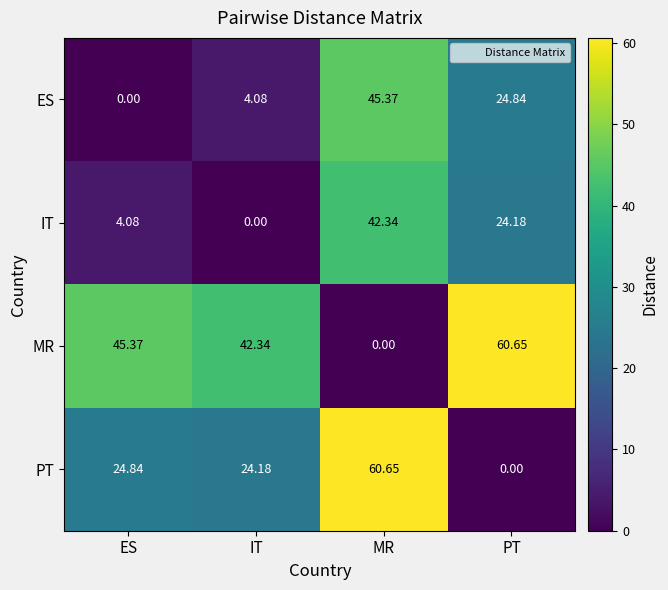

Which category has the lowest value in the MR series?

MR